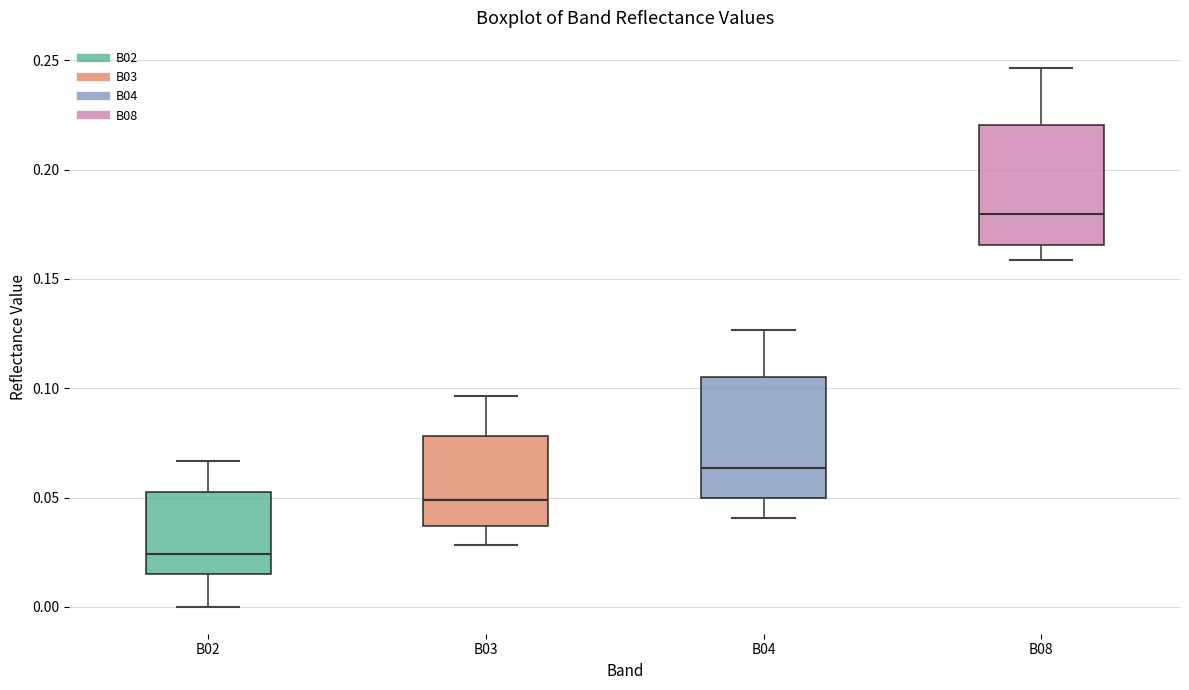

Which box's median line is the highest?

B08